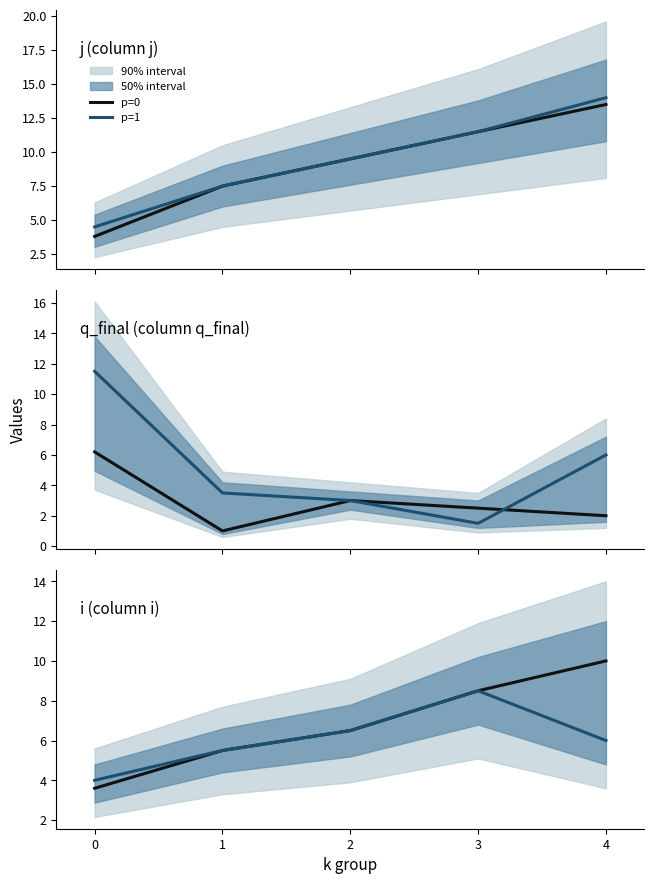

What is the sum of all p=1 values?

30.5